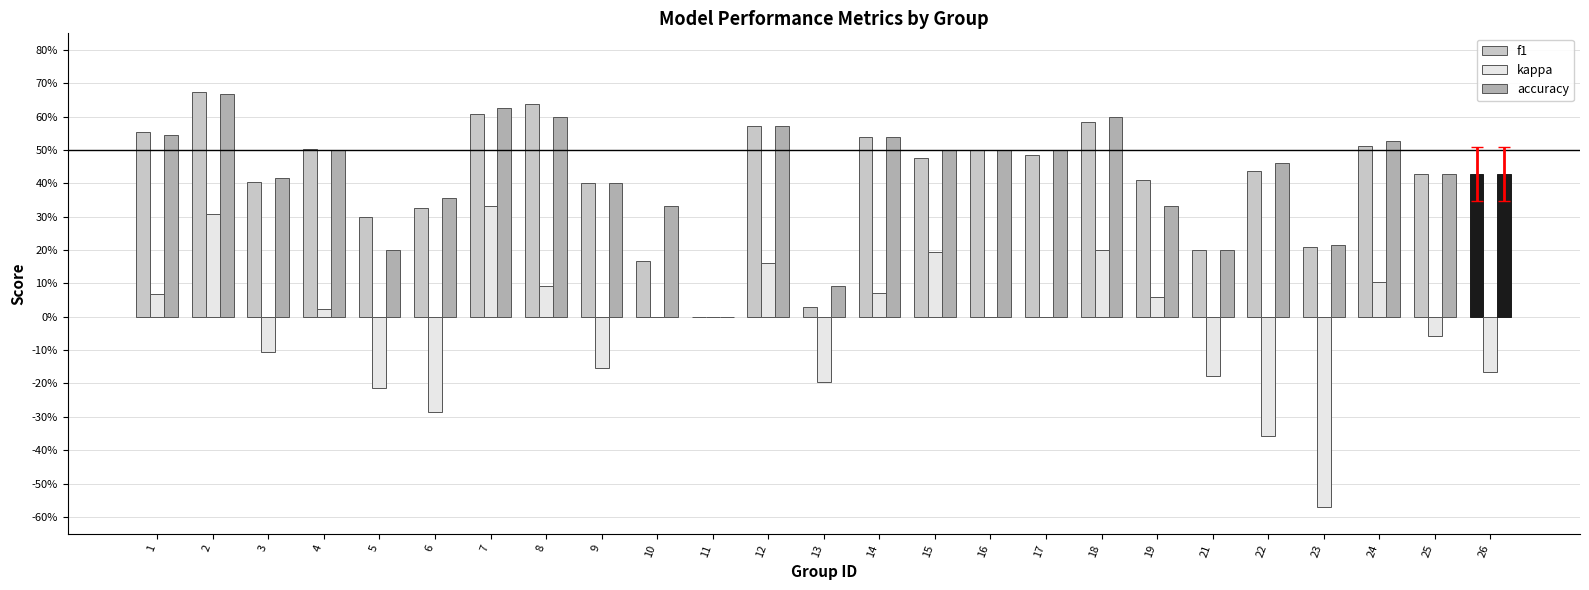

What is the maximum value for accuracy?

0.7